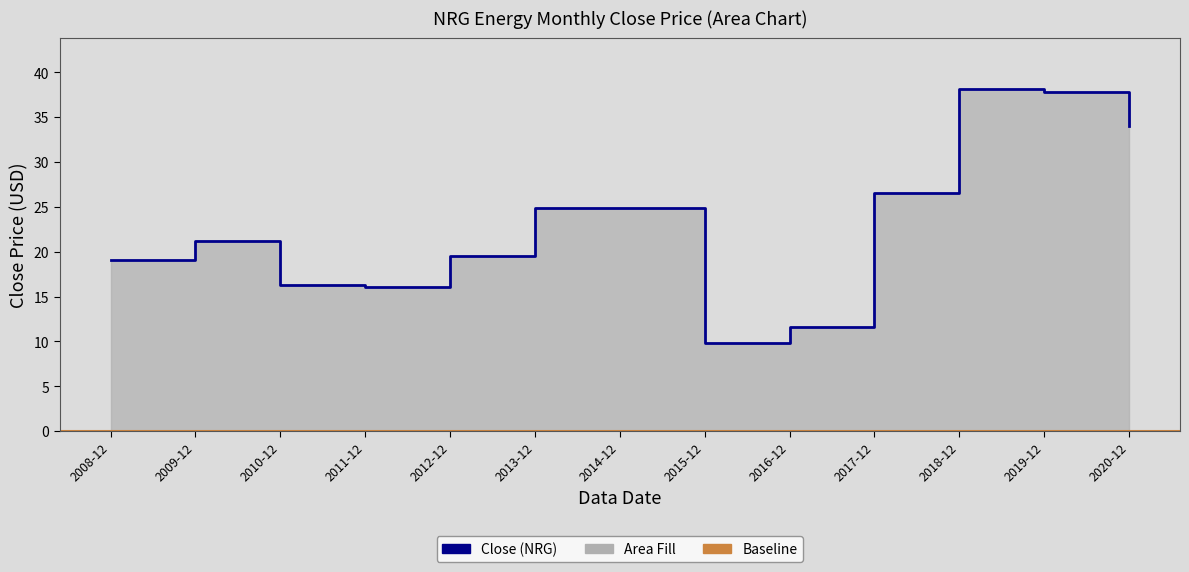

Read the value at 2016-12.

11.6